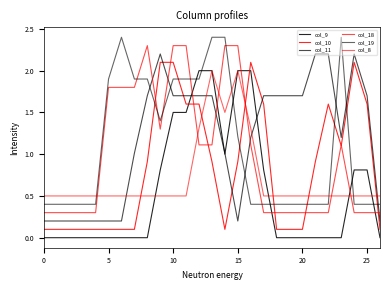

Is this an area chart (filled region under the line)?

No